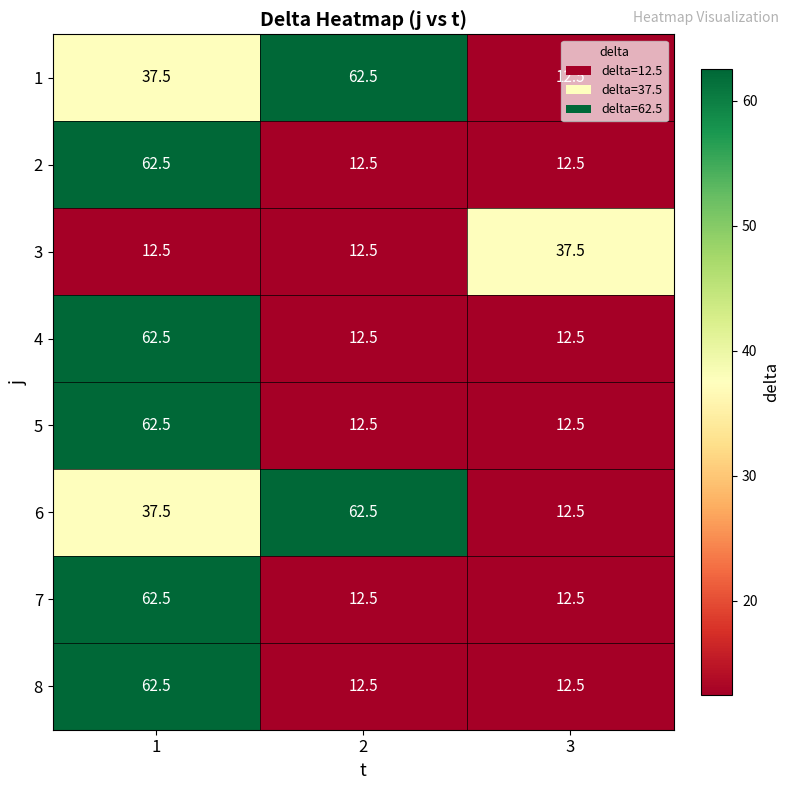

What is the difference between the highest and lowest values at 1?

50.0